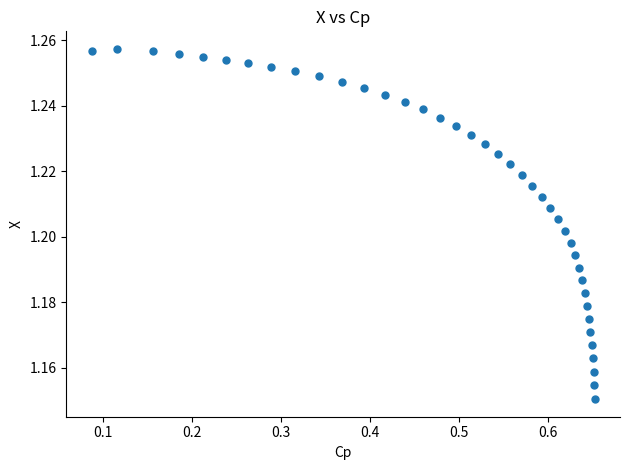

What is the range of X values (max minus min)?

0.6